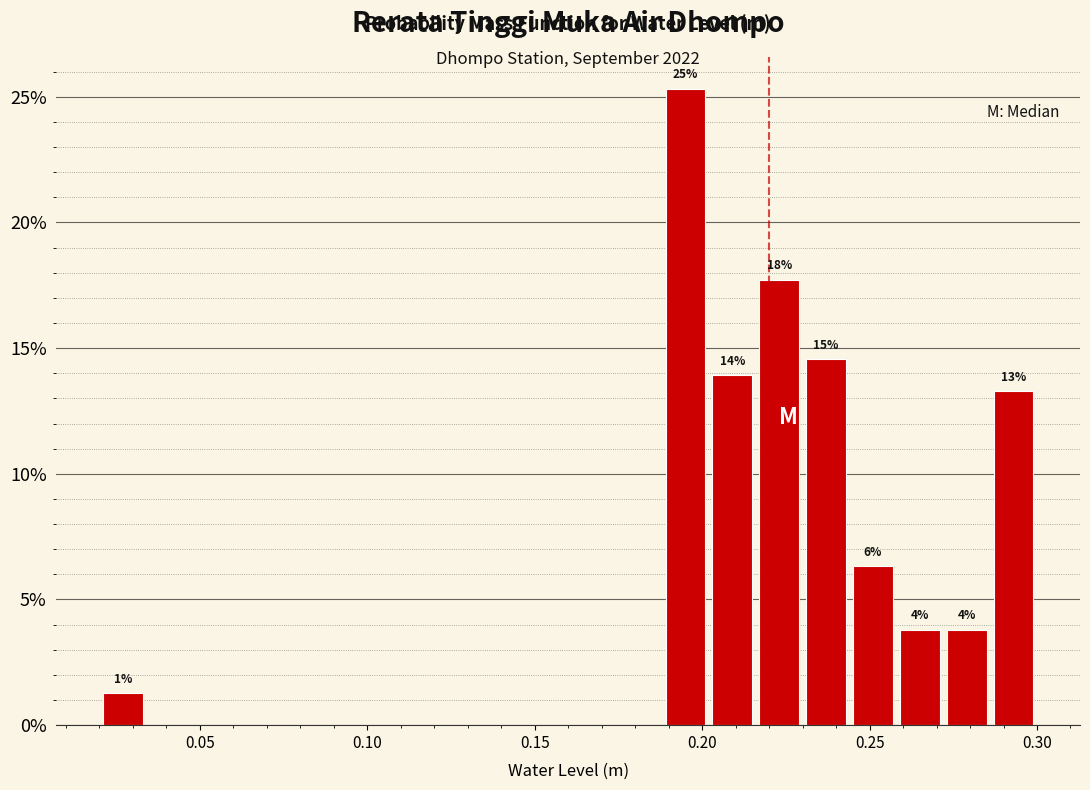

Around what value on the x-axis is the tallest bar? Give the approximate position of its centre, as read against the axis.

0.195